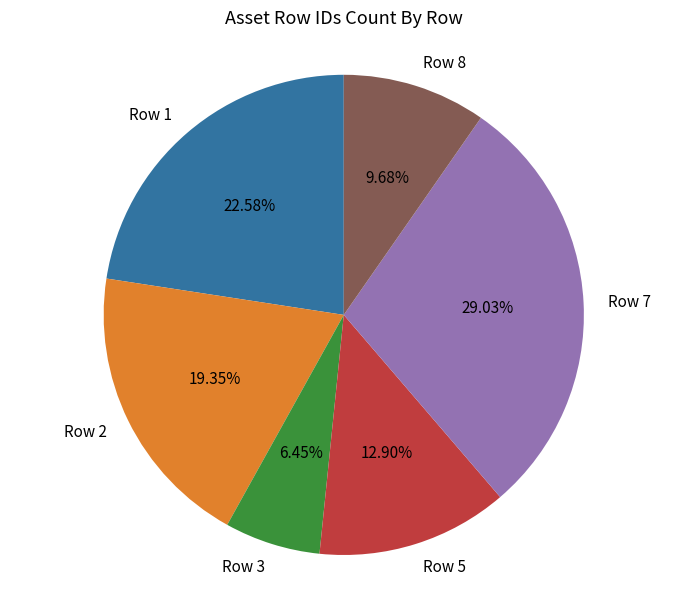

Is there a majority slice in this chart?

No